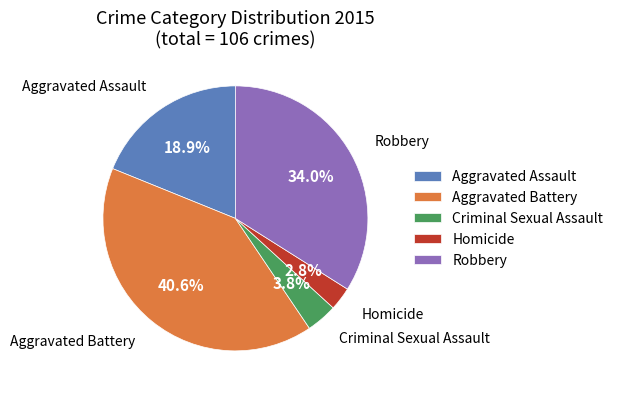

Is it true that Criminal Sexual Assault is 15% of the pie?

False